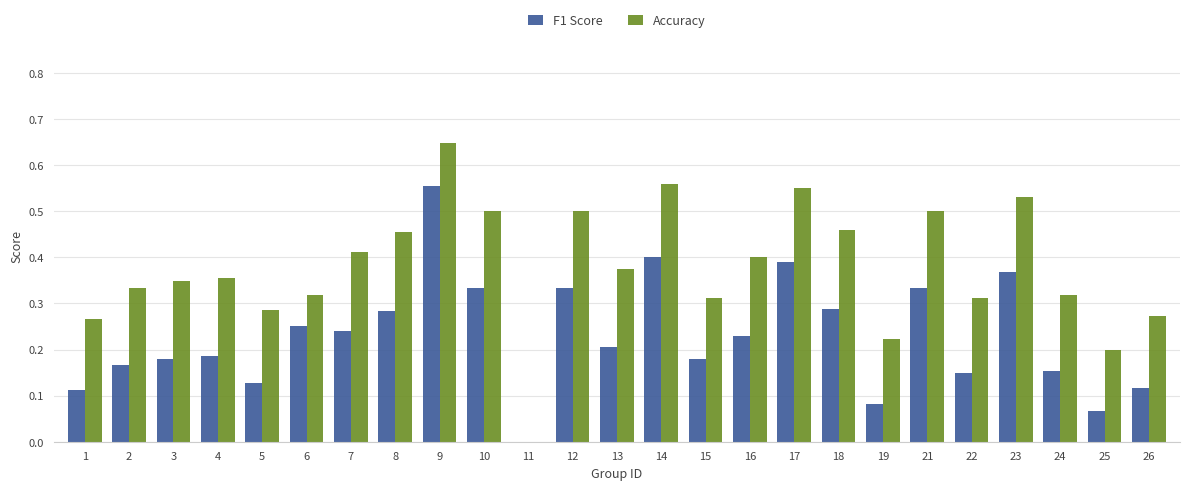

Which category has the highest value in the F1 Score series?

9